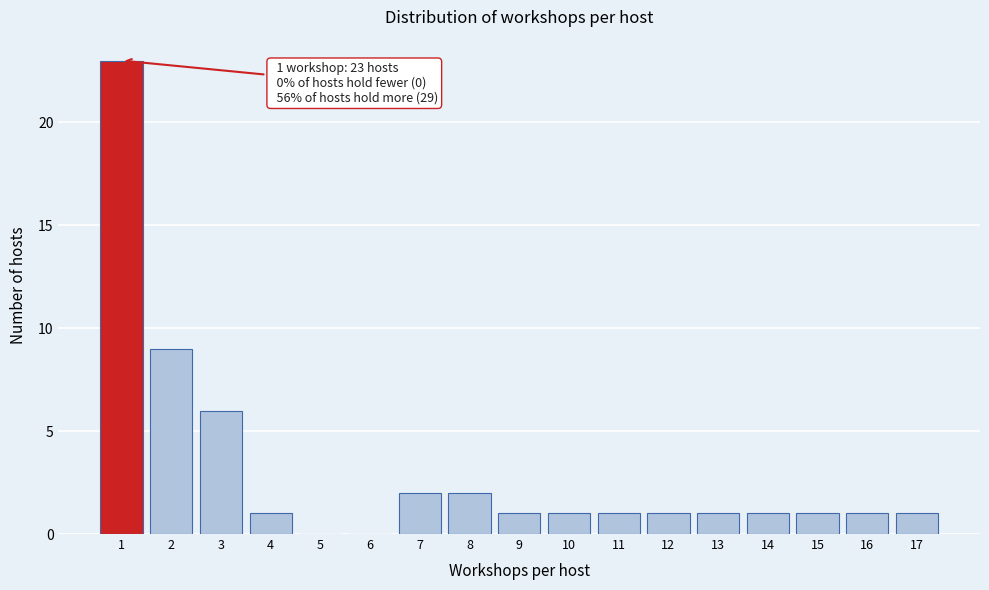

Reading left to right, transcribe all the data shown in this chart.

1=23	2=9	3=6	4=1	5=0	6=0	7=2	8=2	9=1	10=1	11=1	12=1	13=1	14=1	15=1	16=1	17=1